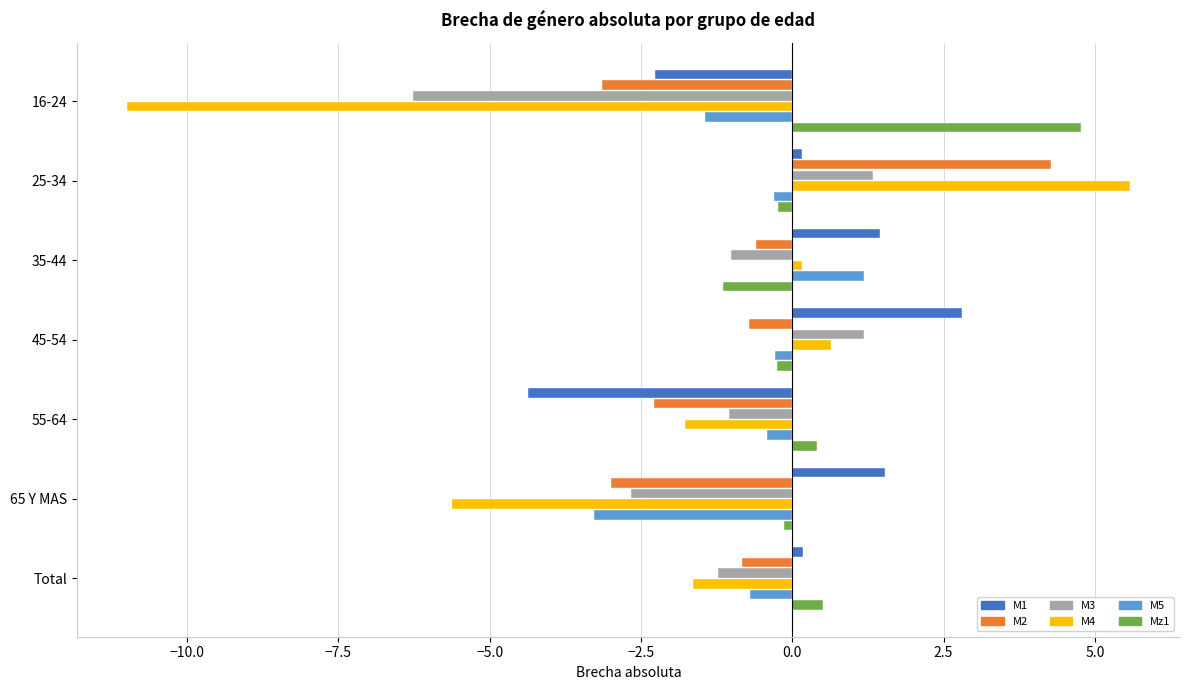

How many series are shown in this chart?

6